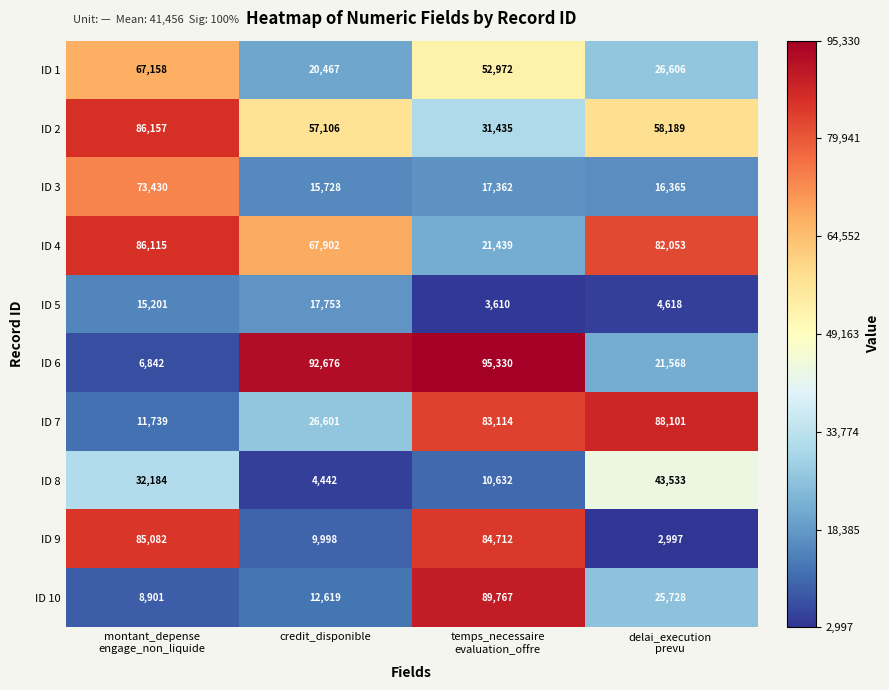

What is the maximum value shown in the chart?

95330